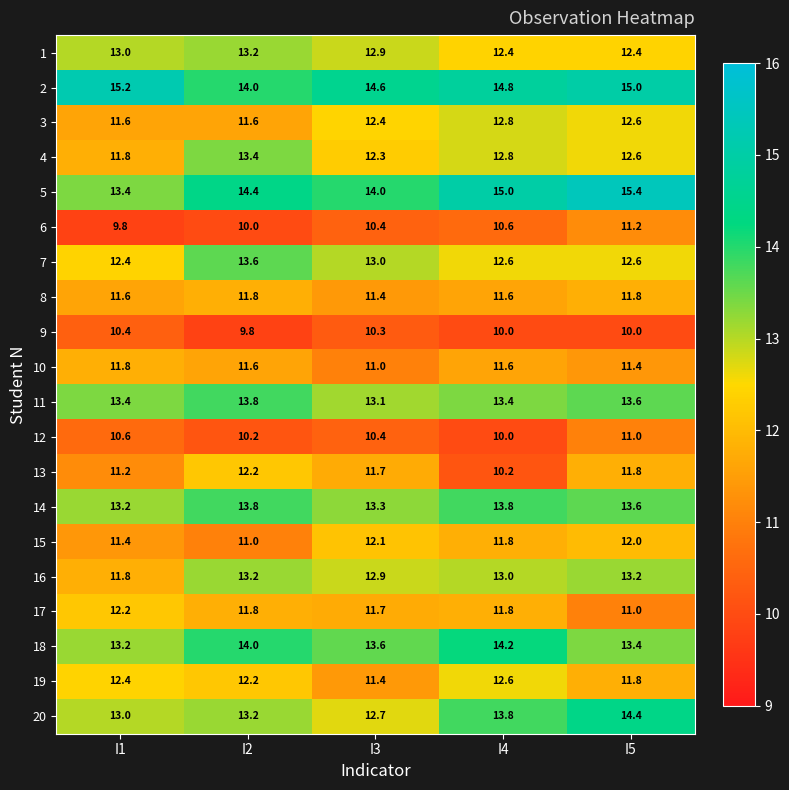

At which label does 20 reach its peak?

I5